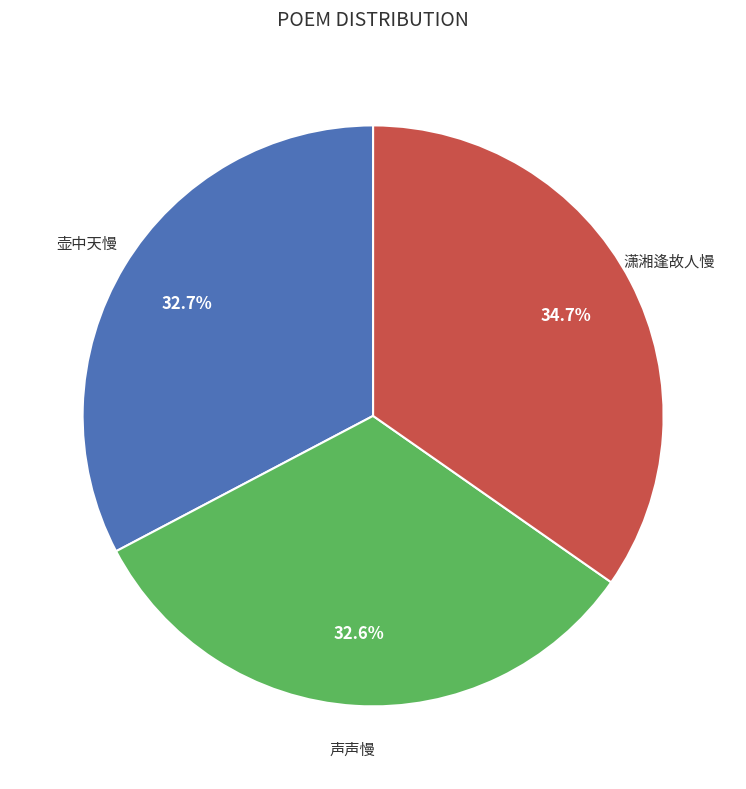

Is there a majority slice in this chart?

No